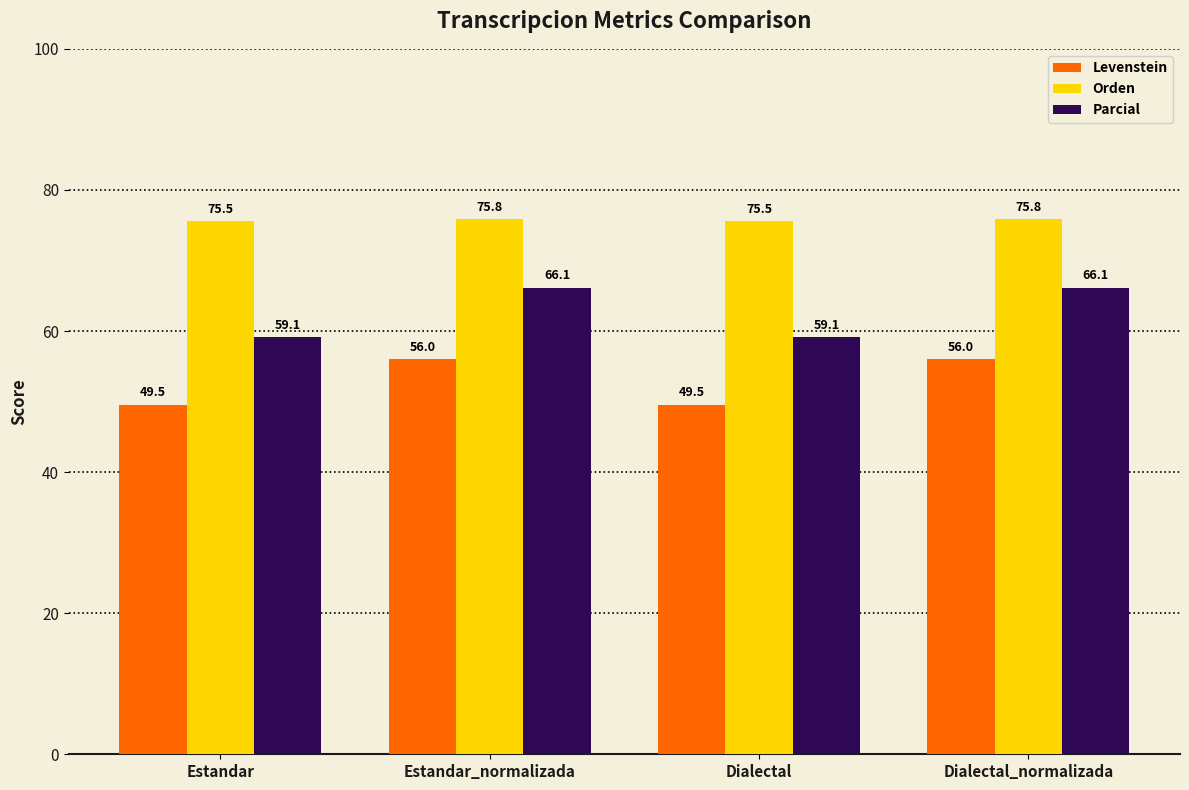

True or false: Parcial has a value of 95.2 at Estandar_normalizada.

False